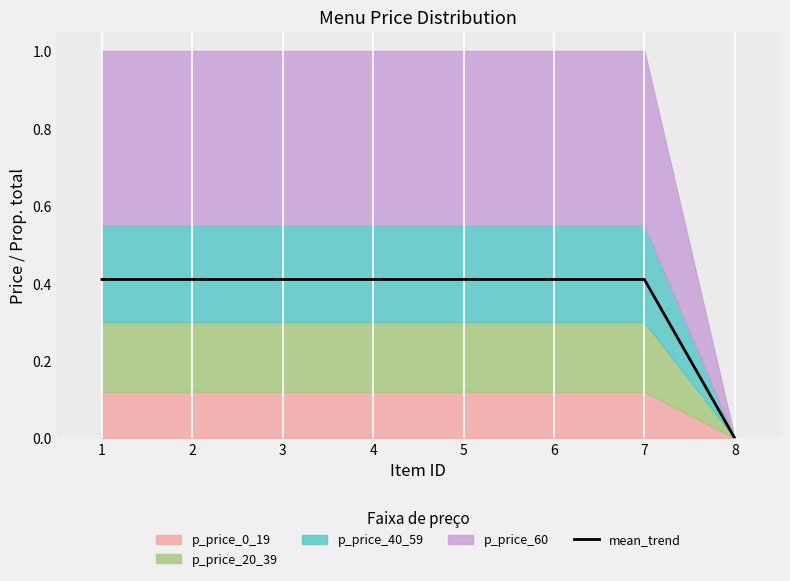

True or false: the data has more than 1 interior local peaks.

False